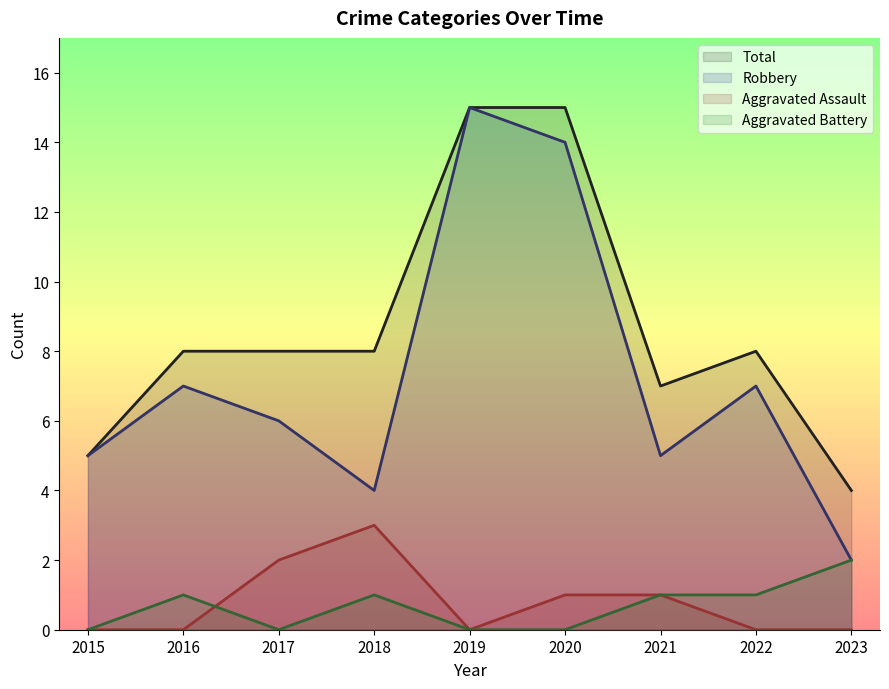

What is the maximum value shown in the chart?

15